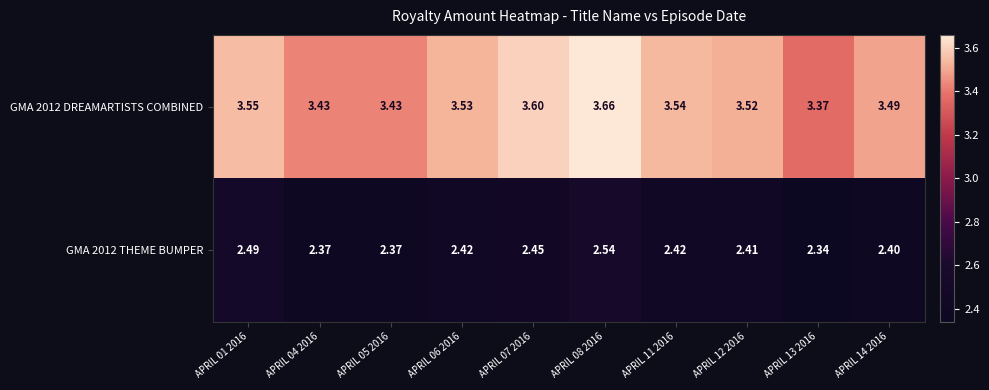

Which series has the largest total across all categories?

GMA 2012 DREAMARTISTS COMBINED